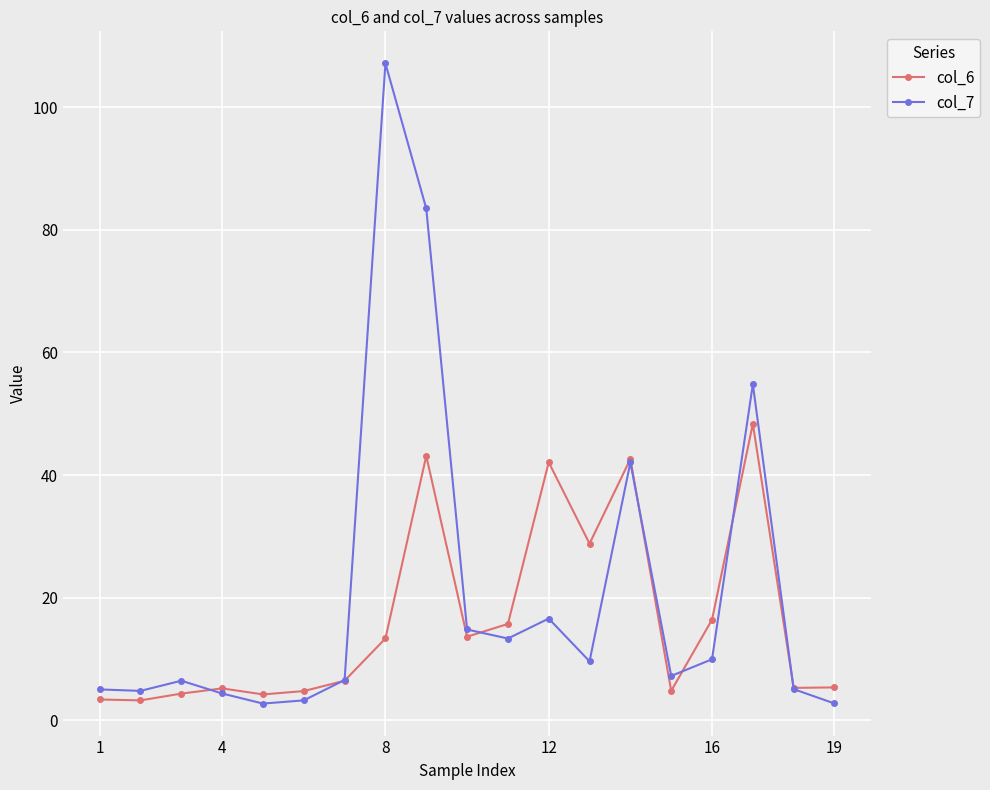

What is the minimum value shown in the chart?

2.7